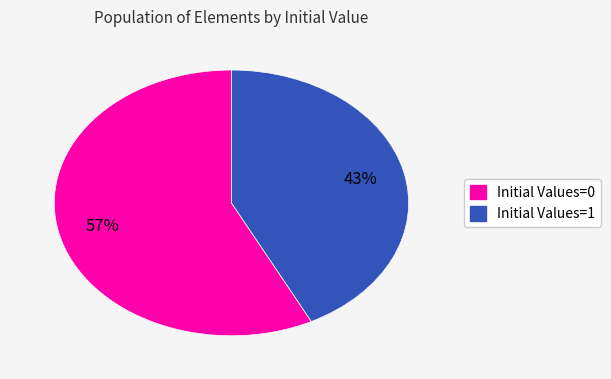

Count the number of slices in the pie.

2